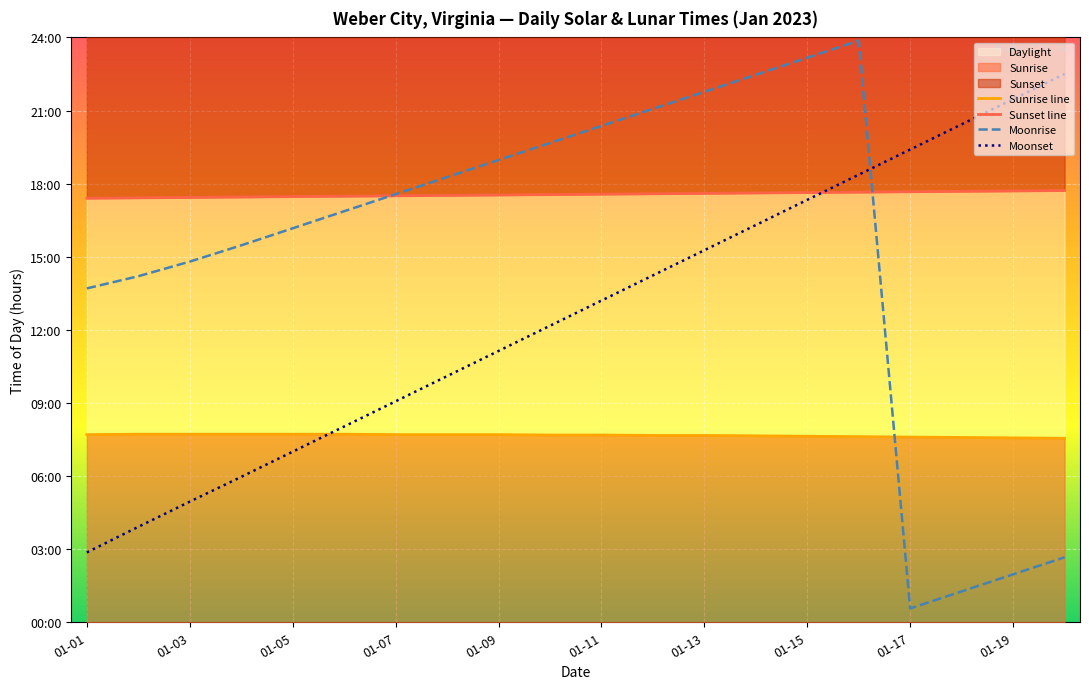

At how many categories does at least one series exceed 9?

20